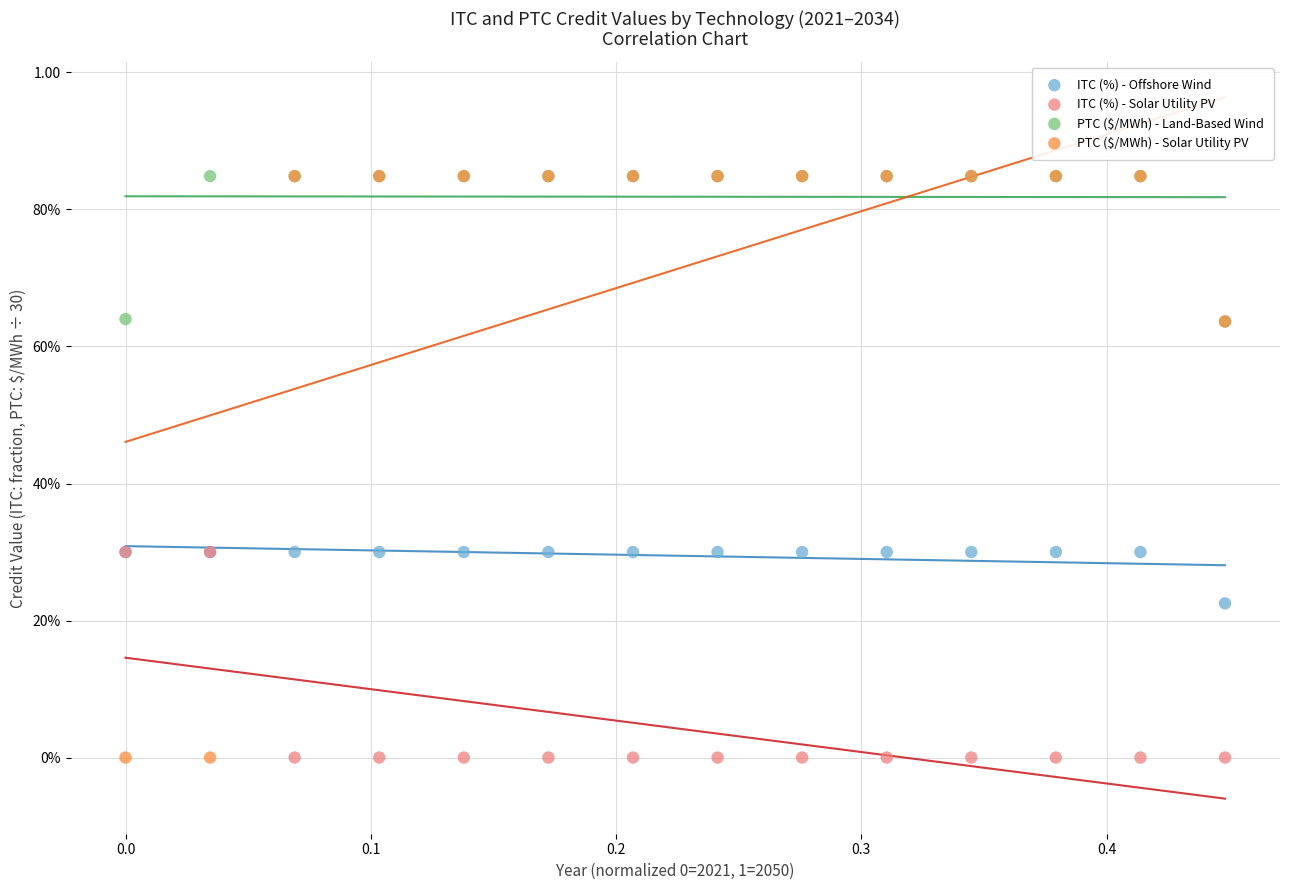

What are all the series names shown in the legend?

ITC (%) - Offshore Wind, ITC (%) - Solar Utility PV, PTC ($/MWh) - Land-Based Wind, PTC ($/MWh) - Solar Utility PV